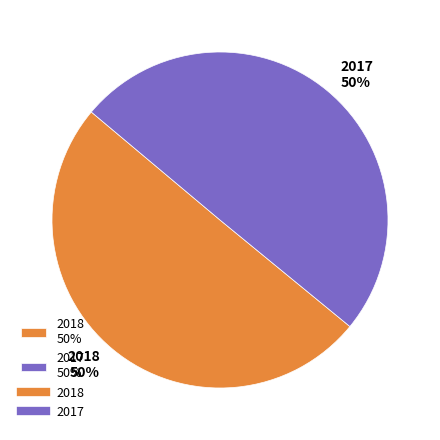

Combined, do 2017 50% and 2018 50% account for over 50%?

Yes